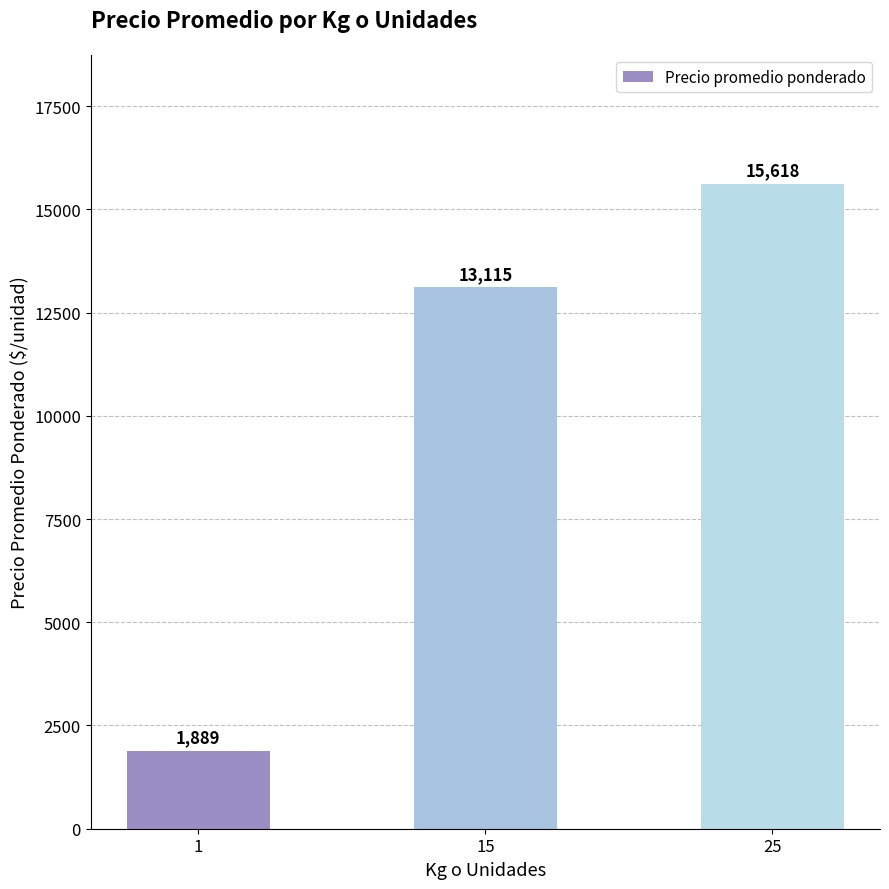

Which label corresponds to the smallest value in the chart?

1